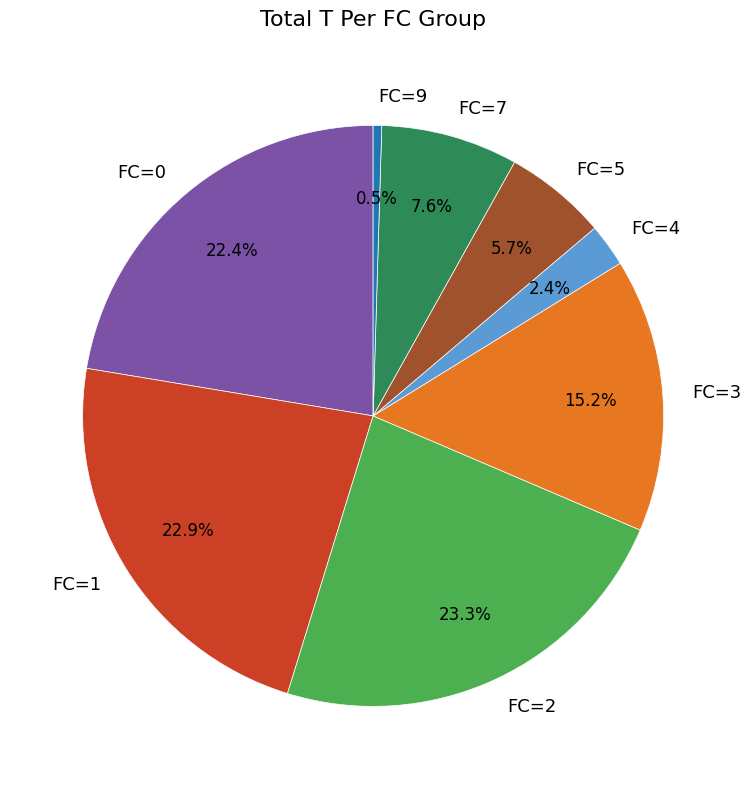

To the nearest percent, what percentage of the pie is FC=2?

23%